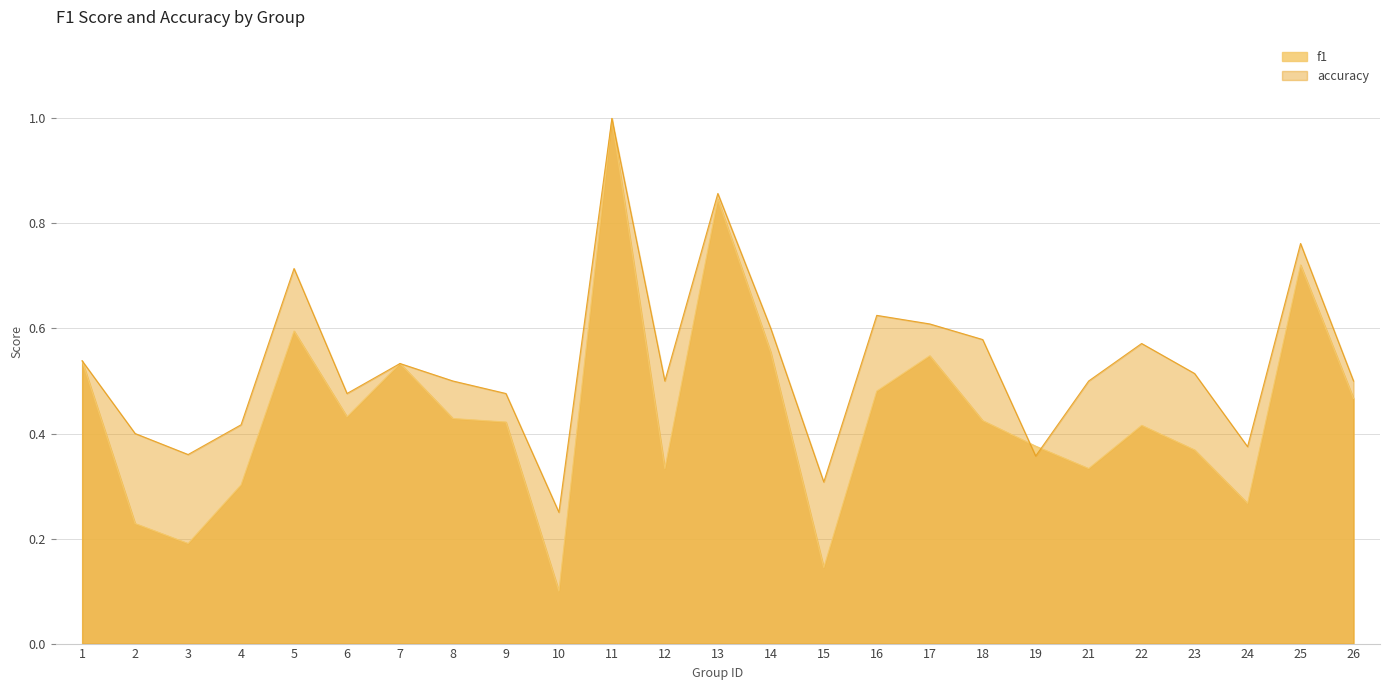

True or false: f1 and accuracy intersect in this chart.

True